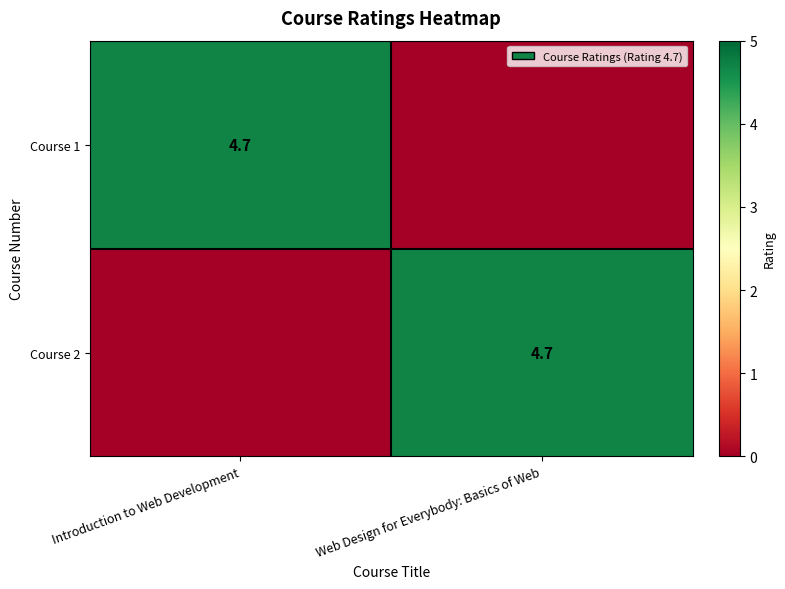

The value of Course 1 at Introduction to Web Development is 4.7. True or false?

True